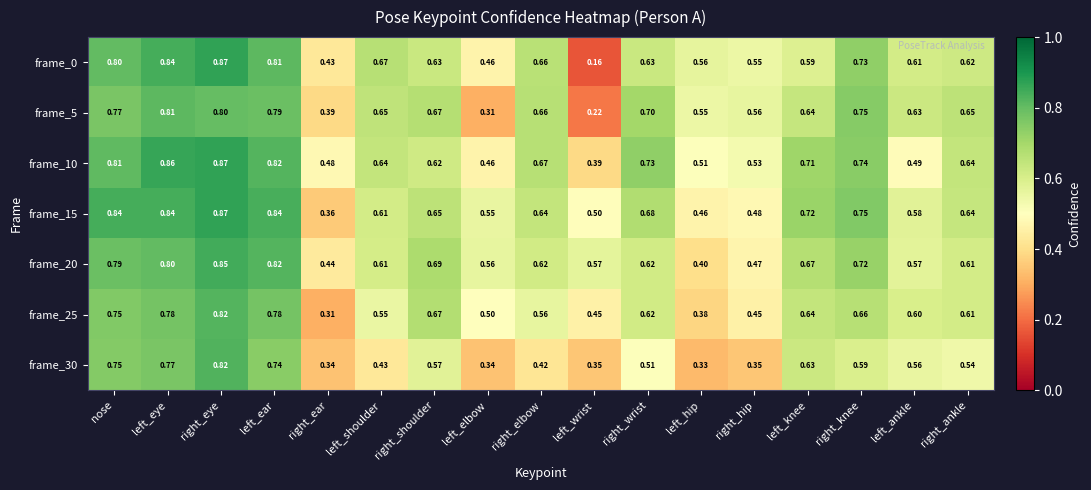

Where is frame_10 nearest to the value 0?

left_wrist